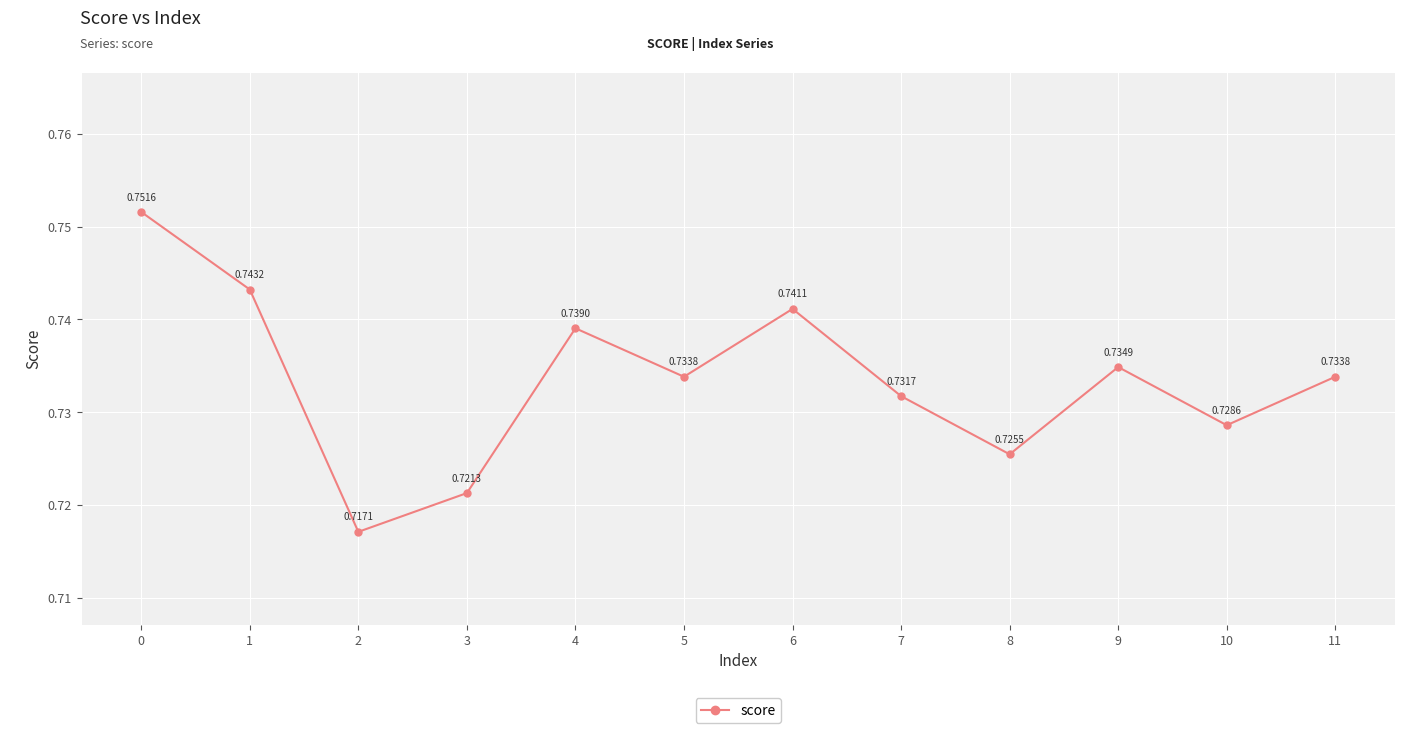

Does the chart have visible grid lines?

Yes